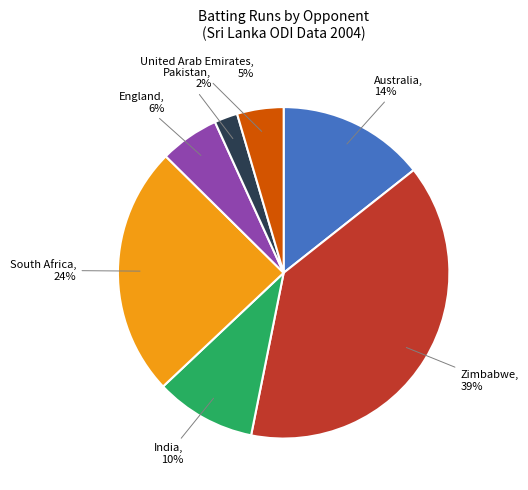

To the nearest percent, what is the difference between the largest and smallest slice percentages?

37%